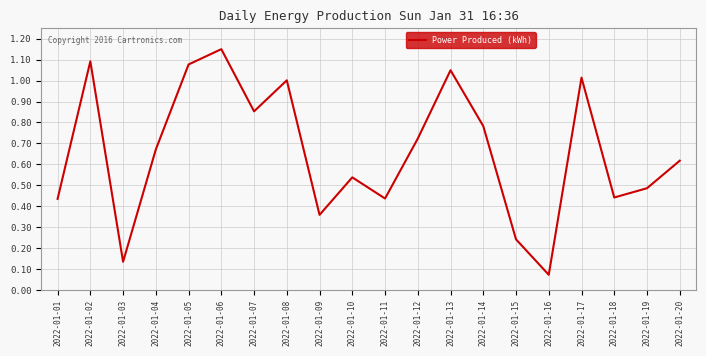

Which label corresponds to the largest value in the chart?

2022-01-06